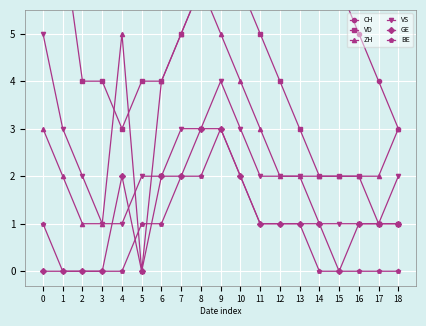

At which category does VS reach its first local peak?

9